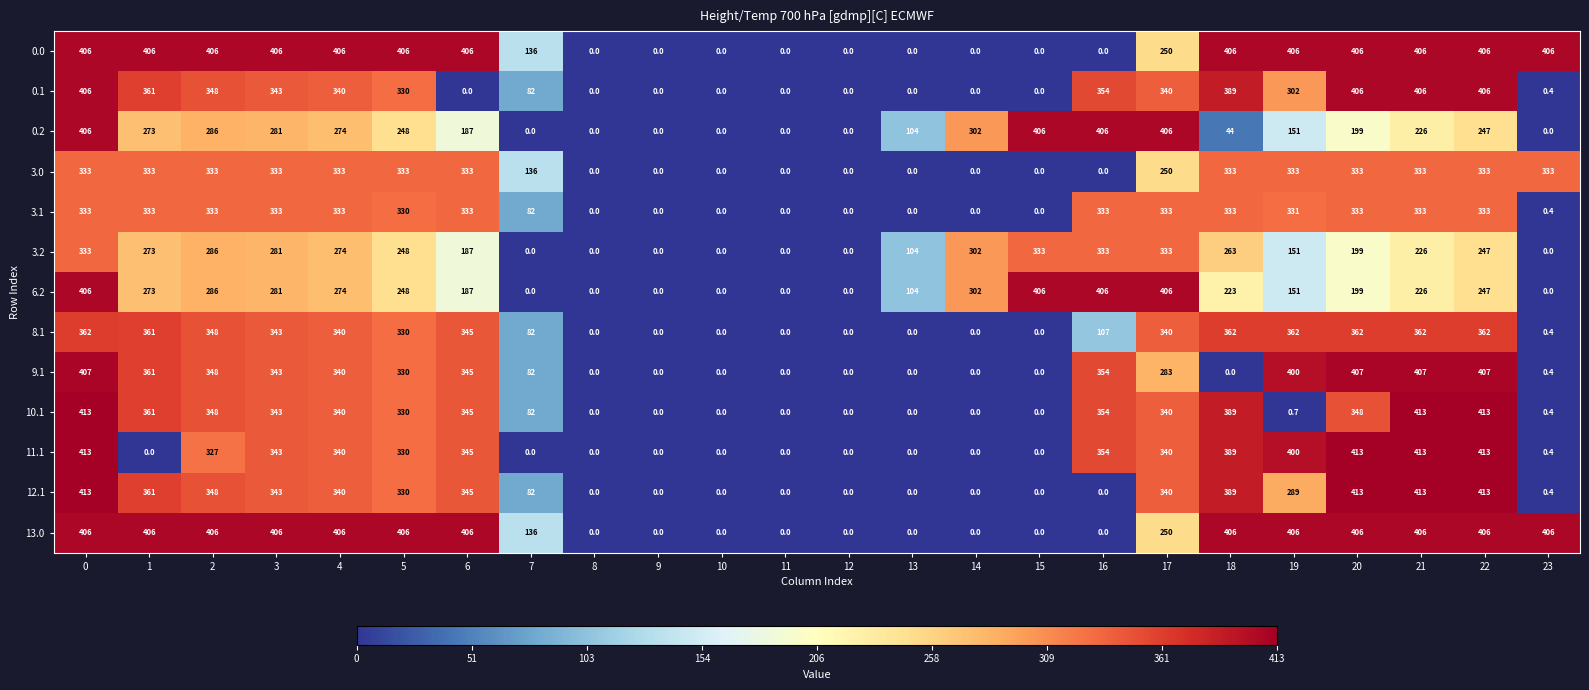

At how many categories does at least one series exceed 322?

16